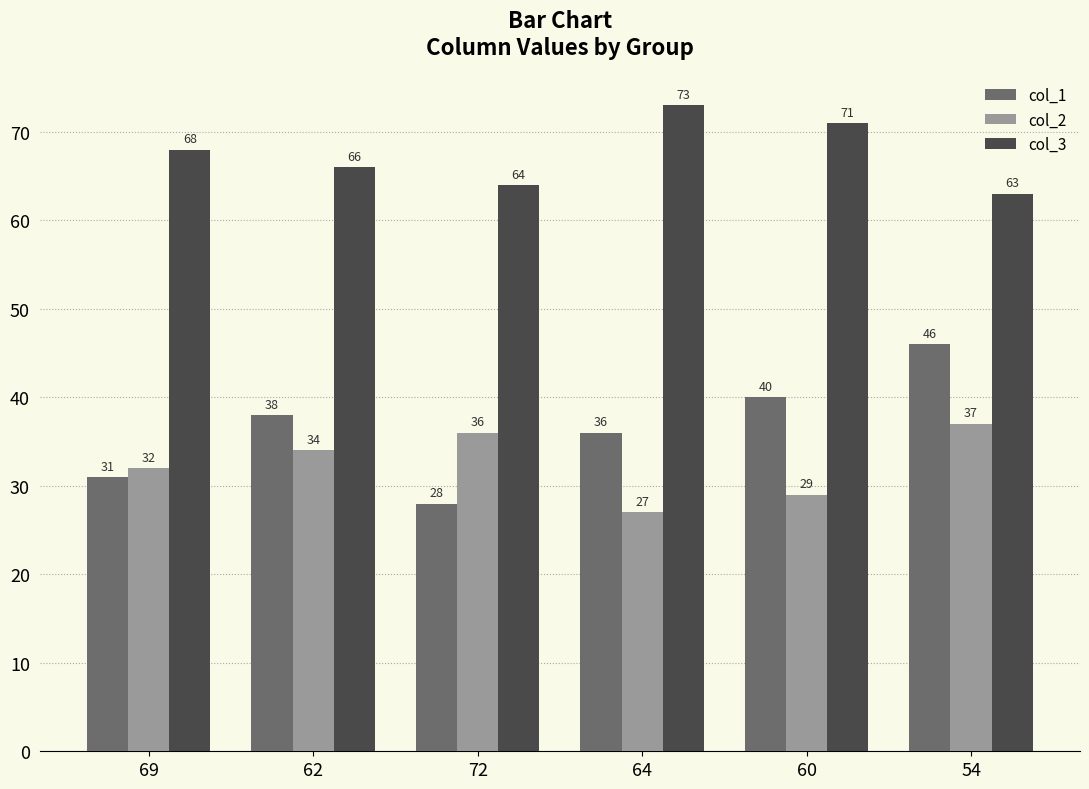

The value of col_2 at 64 is 27. True or false?

True